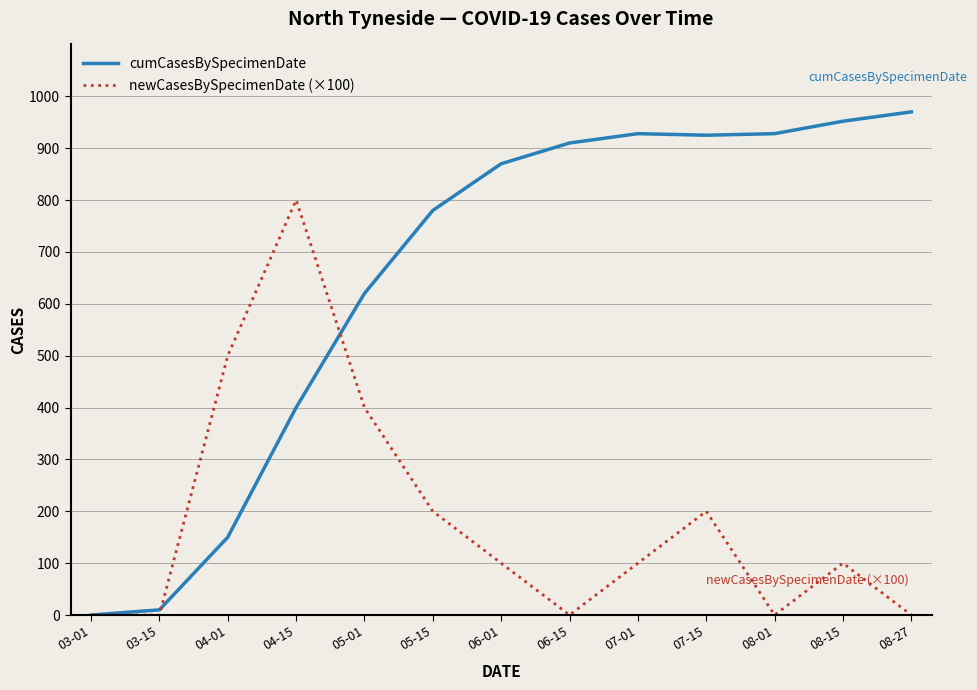

Is the value of cumCasesBySpecimenDate at 07-01 greater than the value of newCasesBySpecimenDate (×100) at 05-15?

Yes